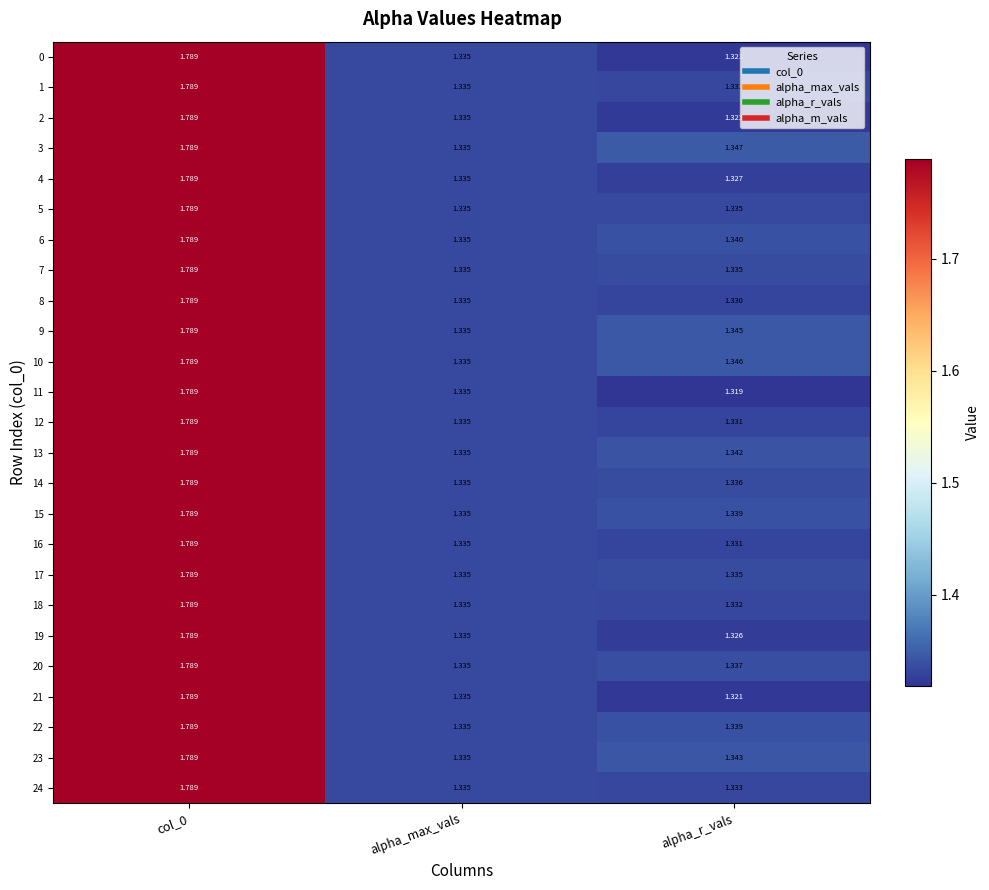

Which label corresponds to the smallest value in the chart?

alpha_r_vals